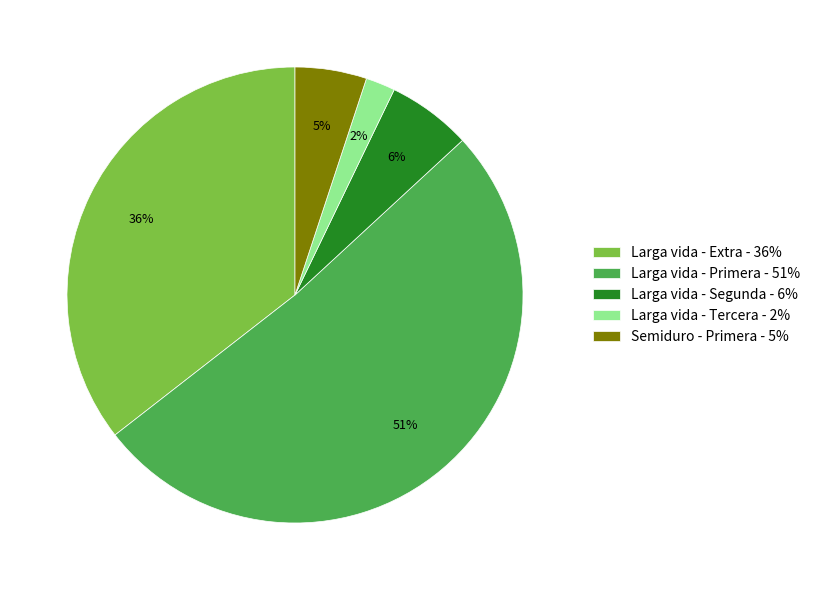

Count the number of slices in the pie.

5